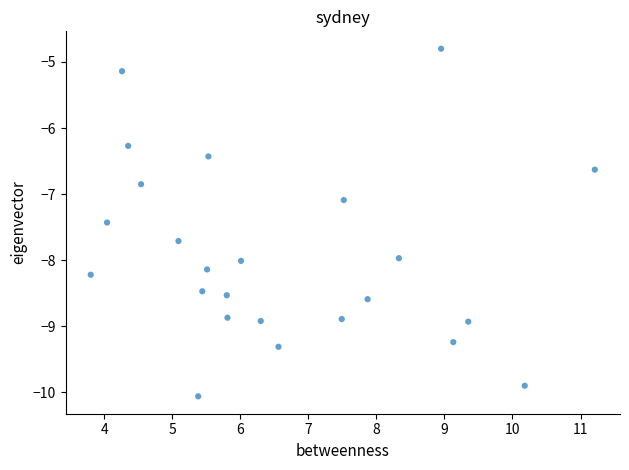

What Y value in the scatter plot is closest to -7?

-7.1